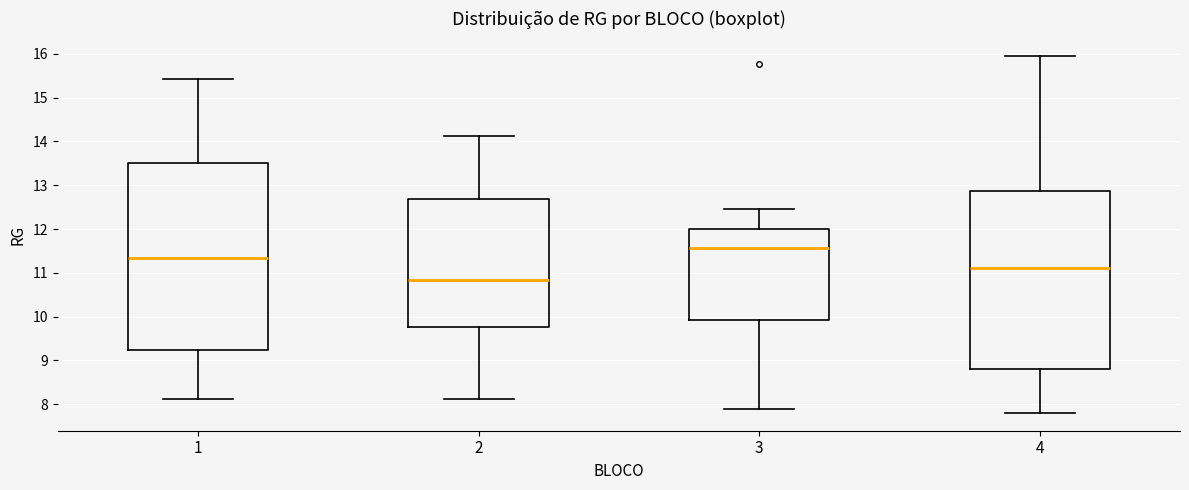

Where does the lower whisker of the box at x = 1 end on the y-axis? The values are not printed on the chart, so give them approximately, as read against the axis.

8.1